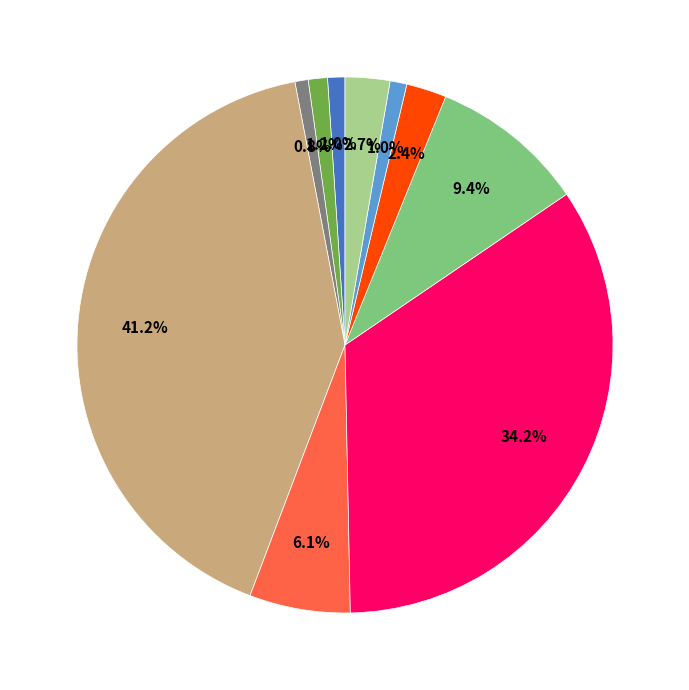

Is there a majority slice in this chart?

No